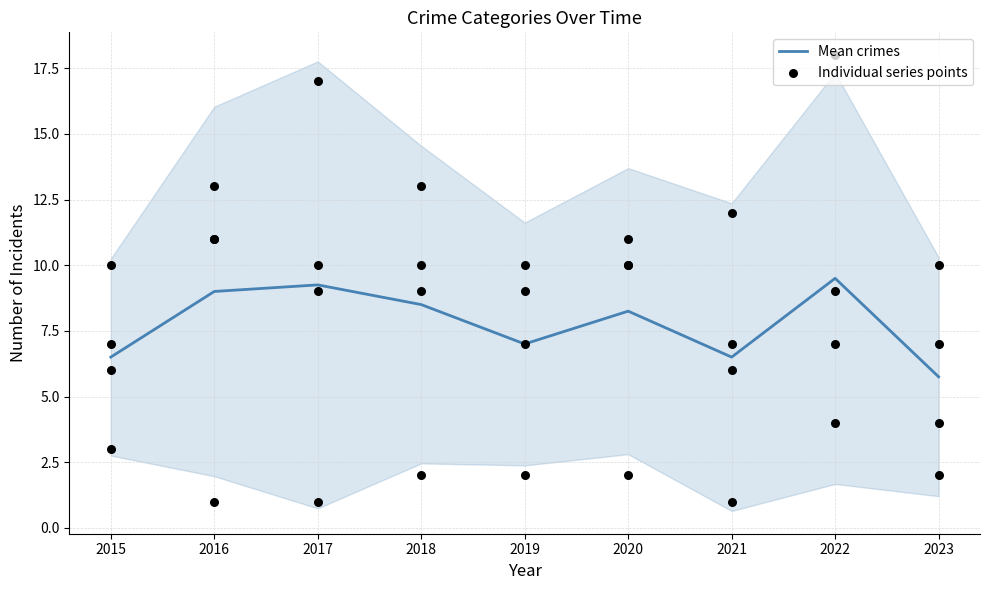

Between 2020 and 2023, which is larger?

2020